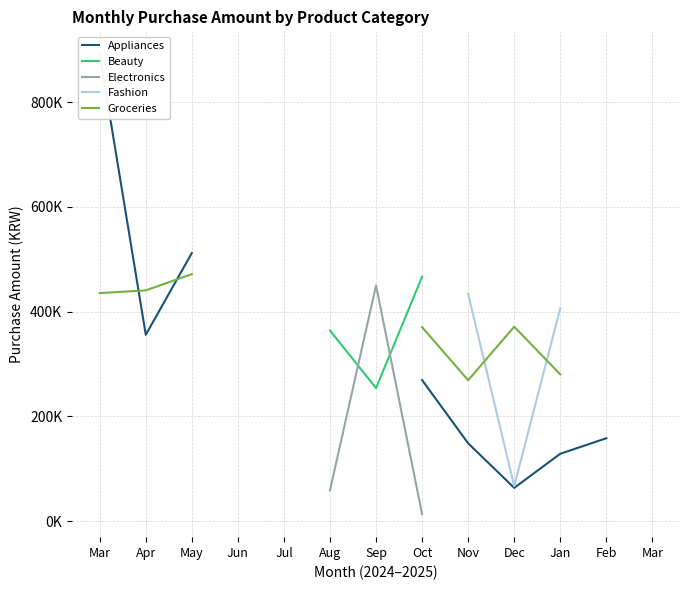

The value of Appliances at Aug is 126278.4. True or false?

False